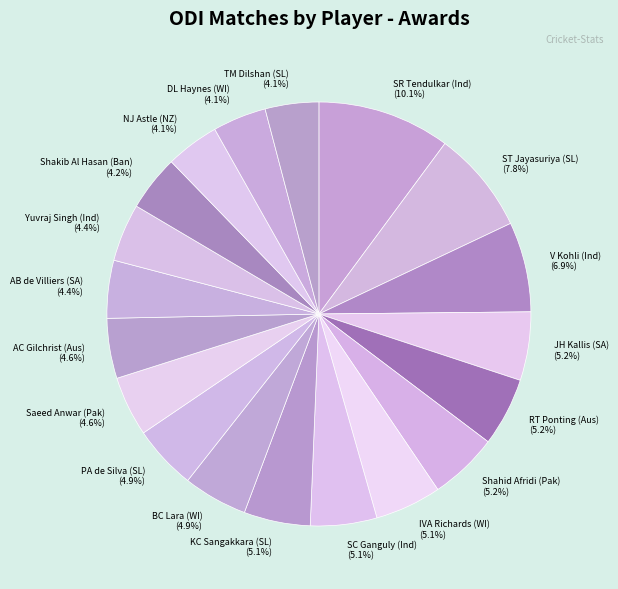

Count the number of slices in the pie.

19